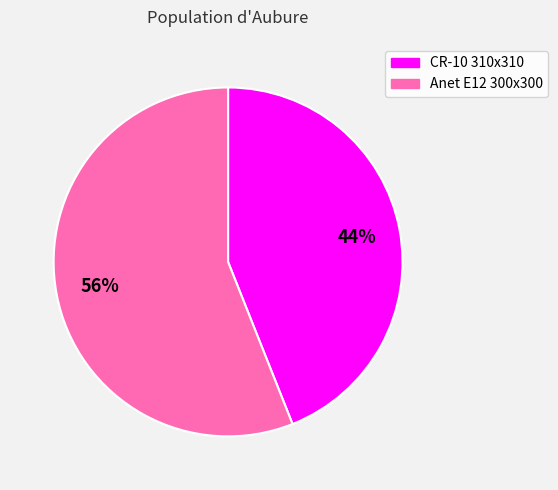

Rank the categories by value from highest to lowest.

Anet E12 300x300, CR-10 310x310